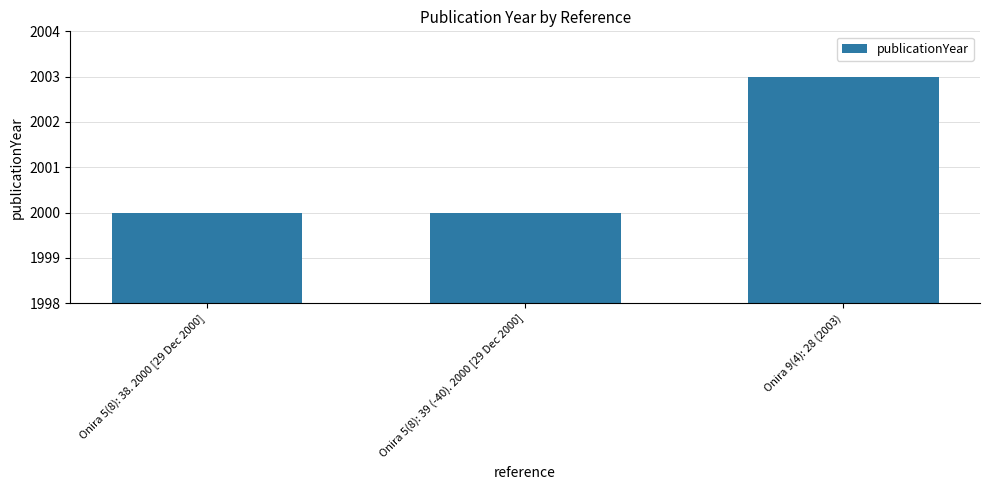

What is the greatest value displayed?

2003